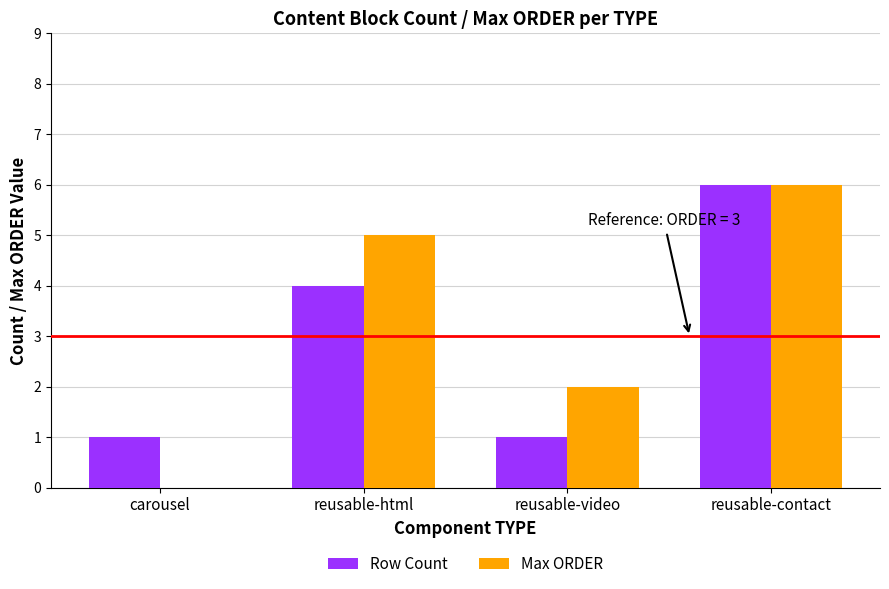

How many series are shown in this chart?

2